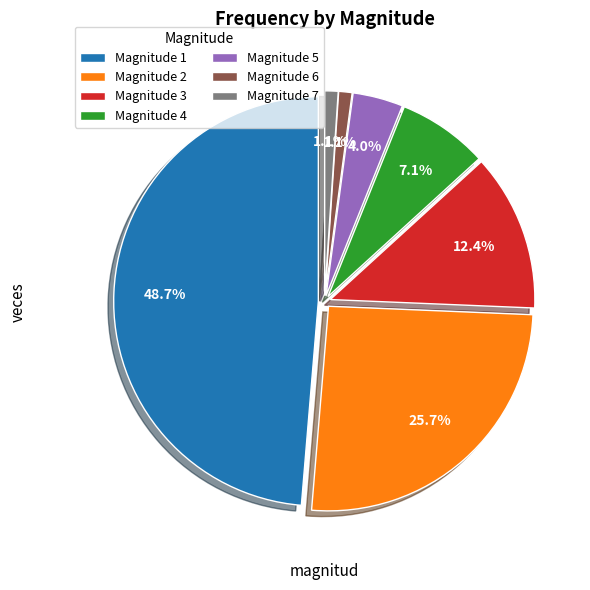

Rank the categories by value from lowest to highest.

6, 7, 5, 4, 3, 2, 1